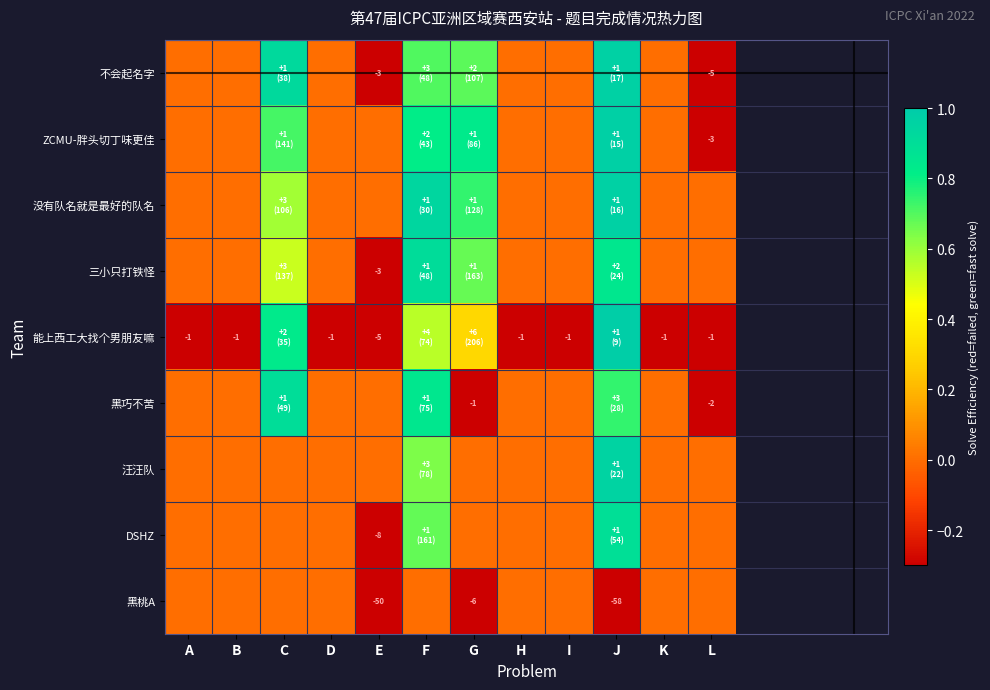

Which category has the highest value in the 黑桃A series?

A